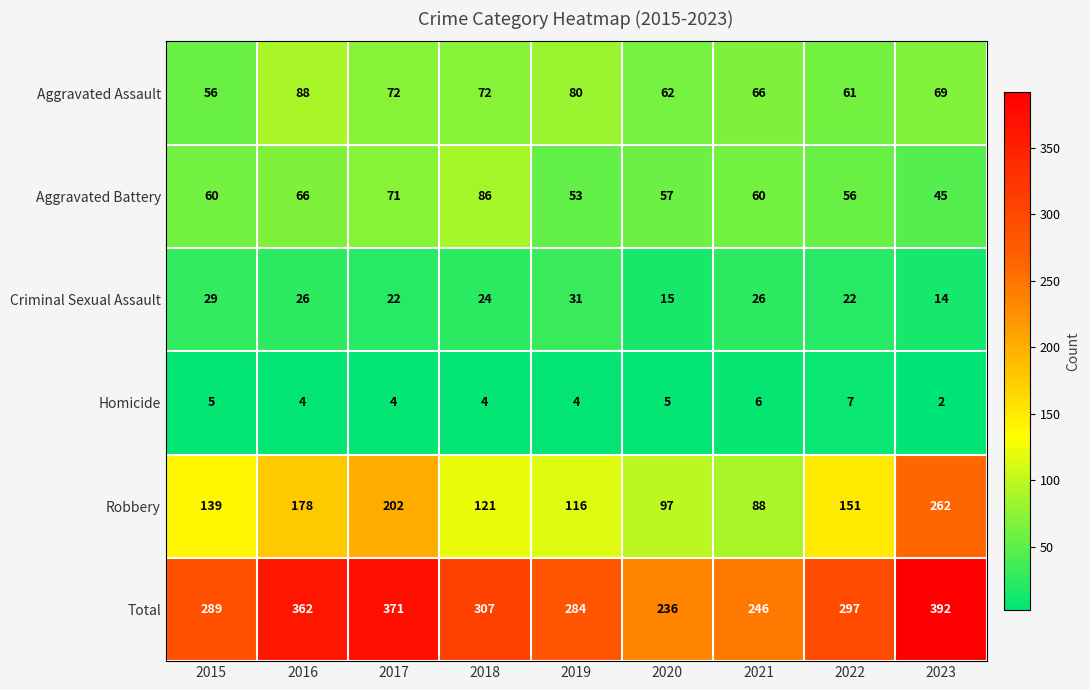

What value does the Aggravated Battery series have at 2021?

60